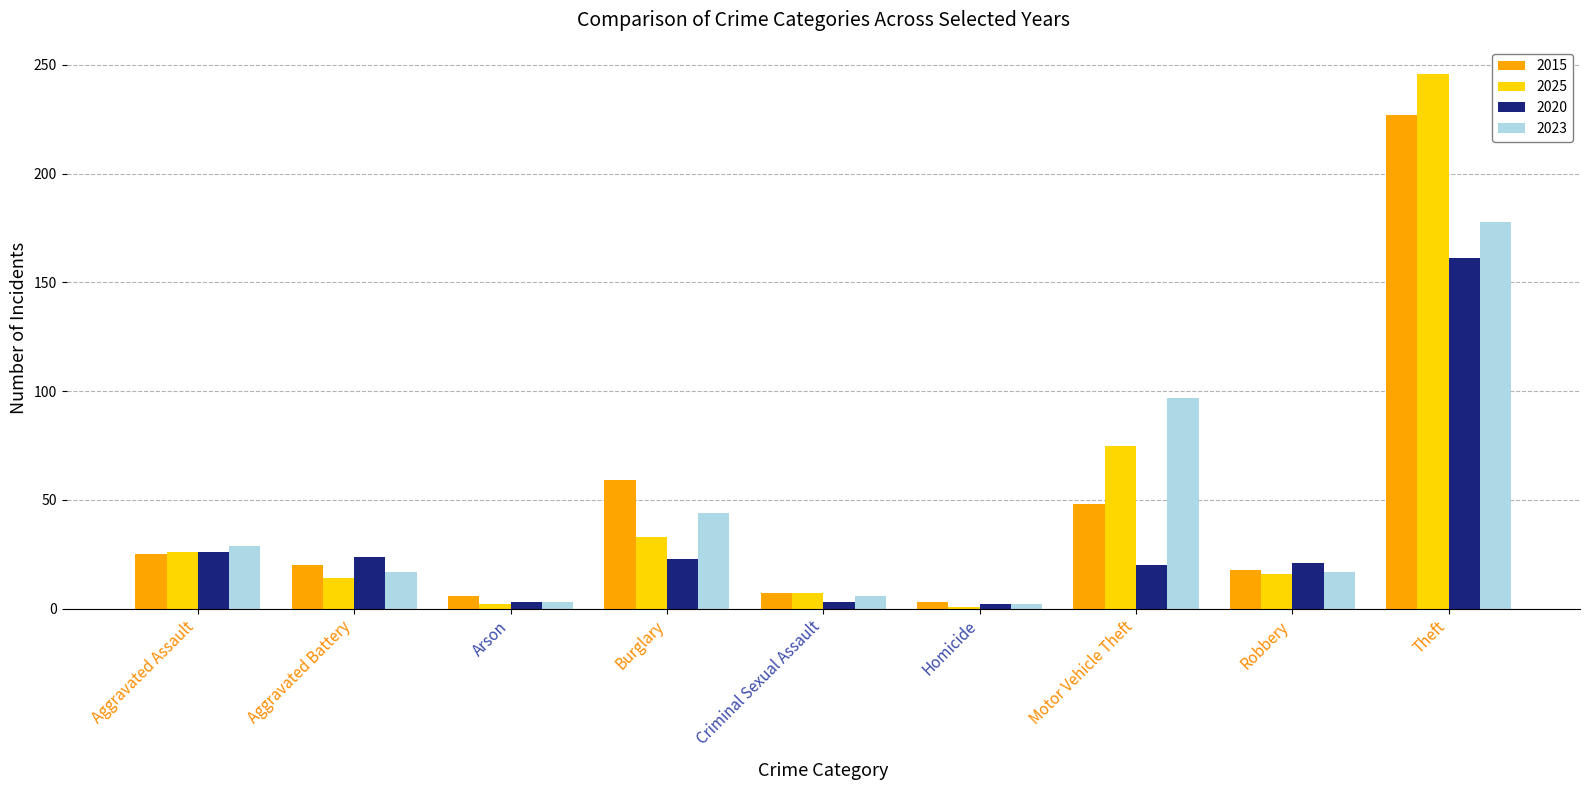

What is the label of the 8th bar from the left?

Robbery